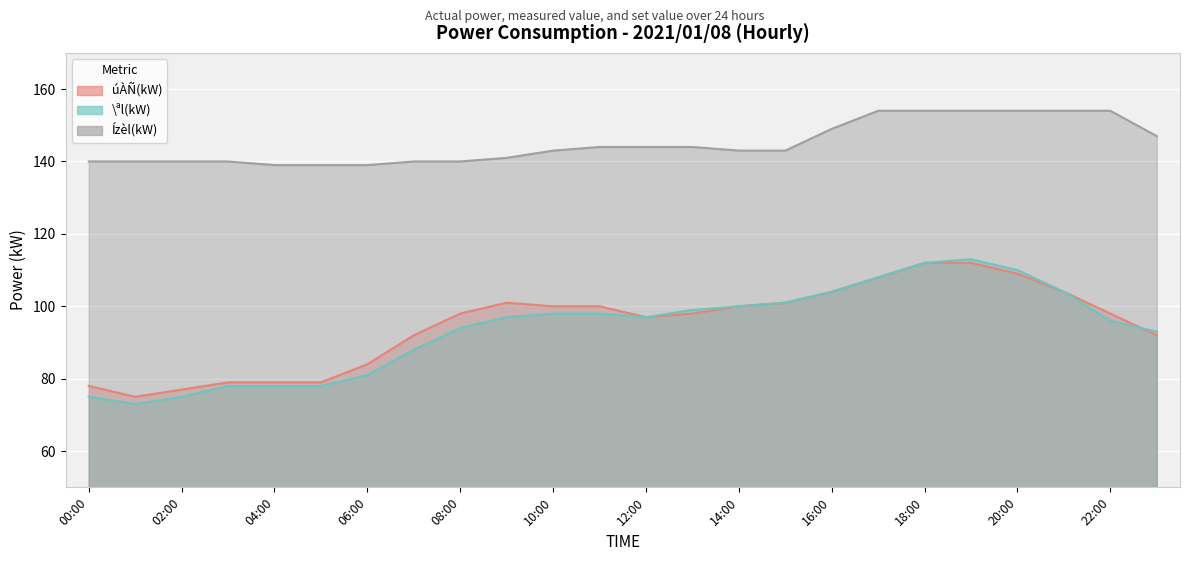

At which category does úÀÑ(kW) reach its first local peak?

09:00